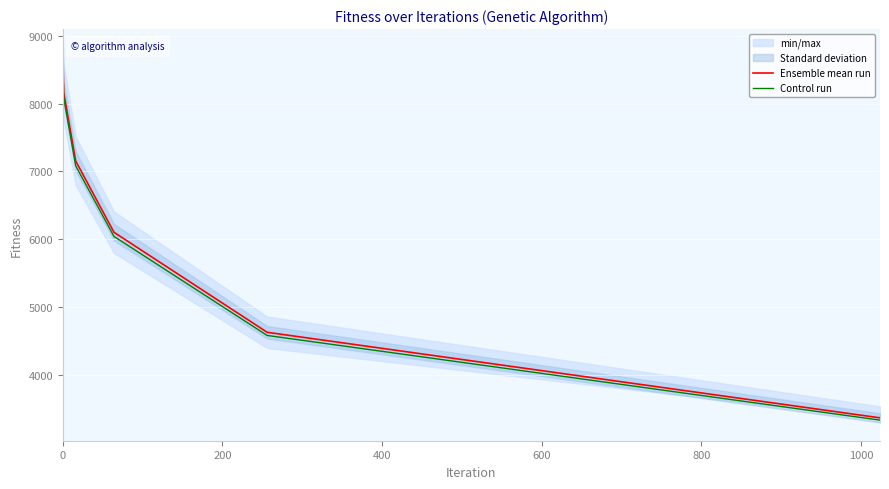

What is the highest value of the Control run series?

8578.0